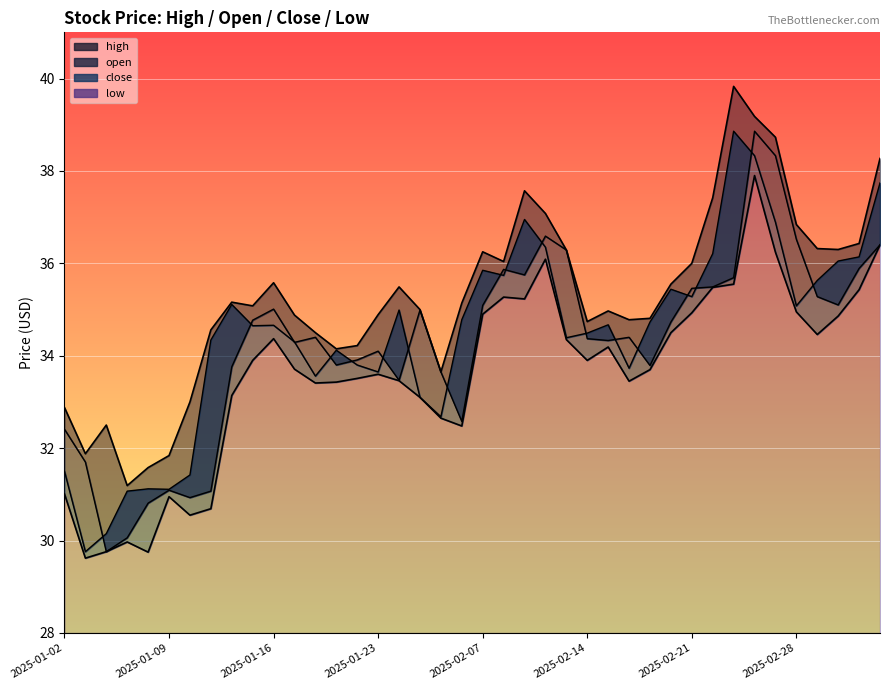

How many interior local peaks does the close series have?

10